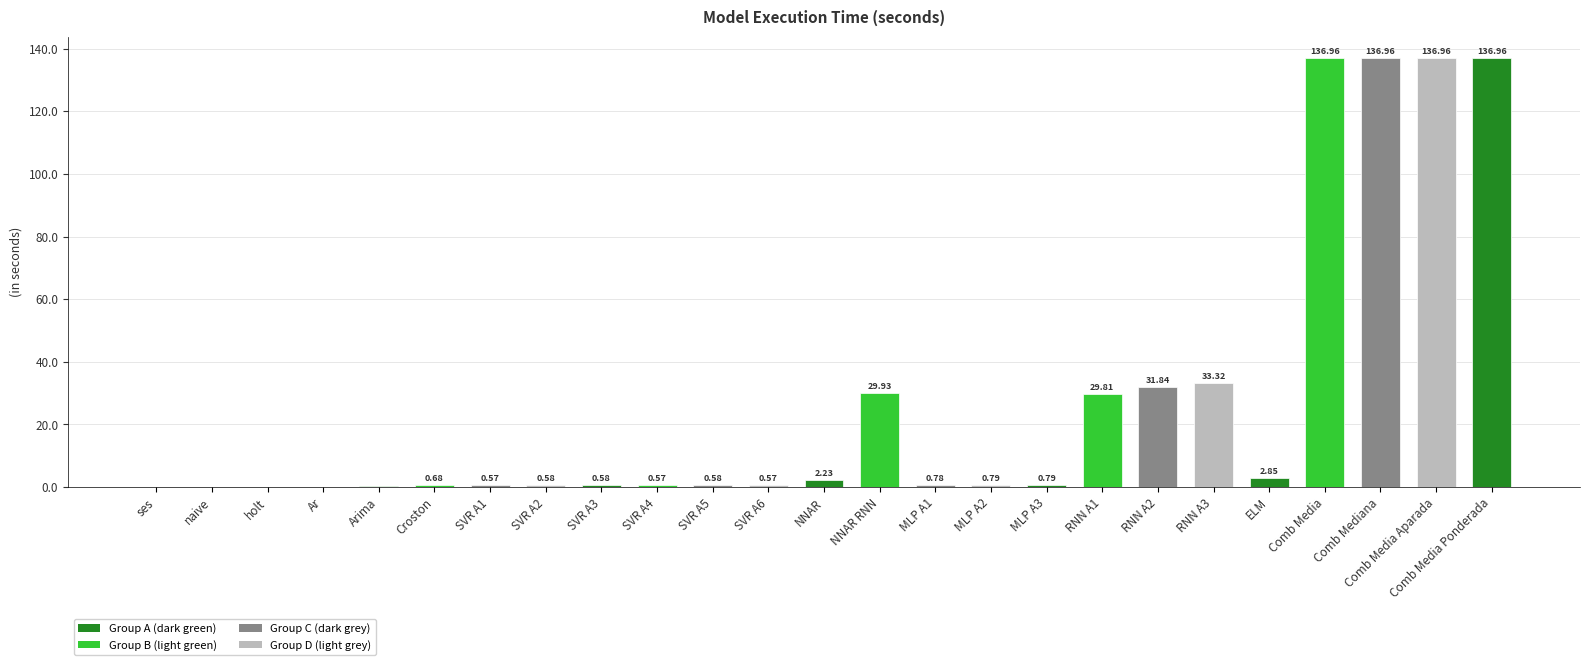

What is the sum of all values?

684.8